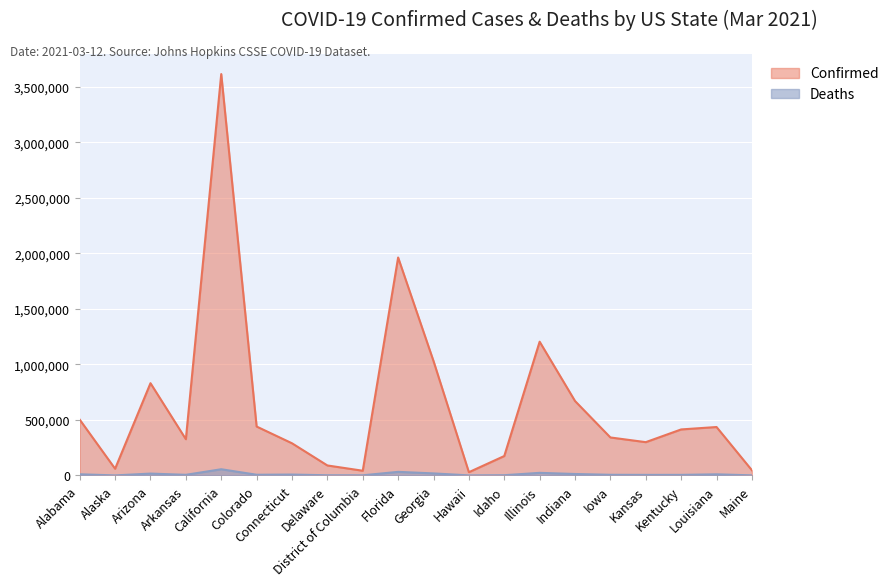

How many interior local peaks does the Confirmed series have?

5